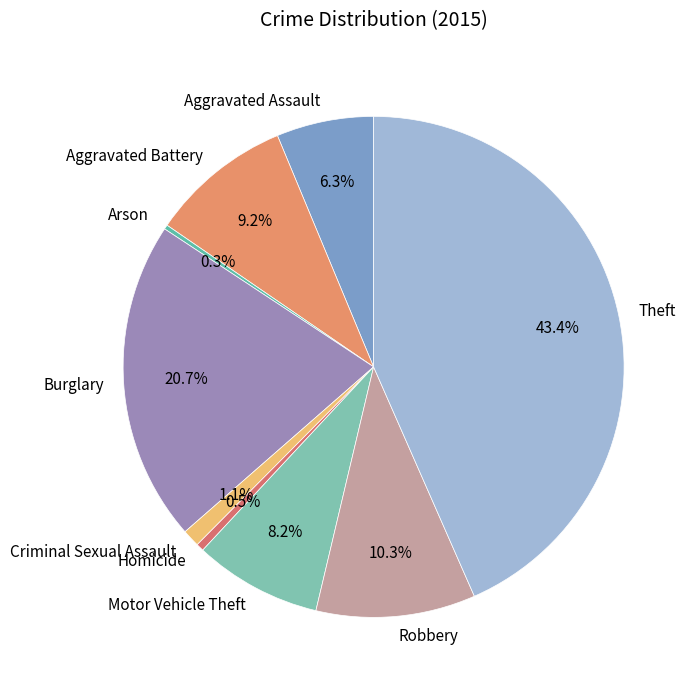

Is there any slice that represents more than half of the pie?

No